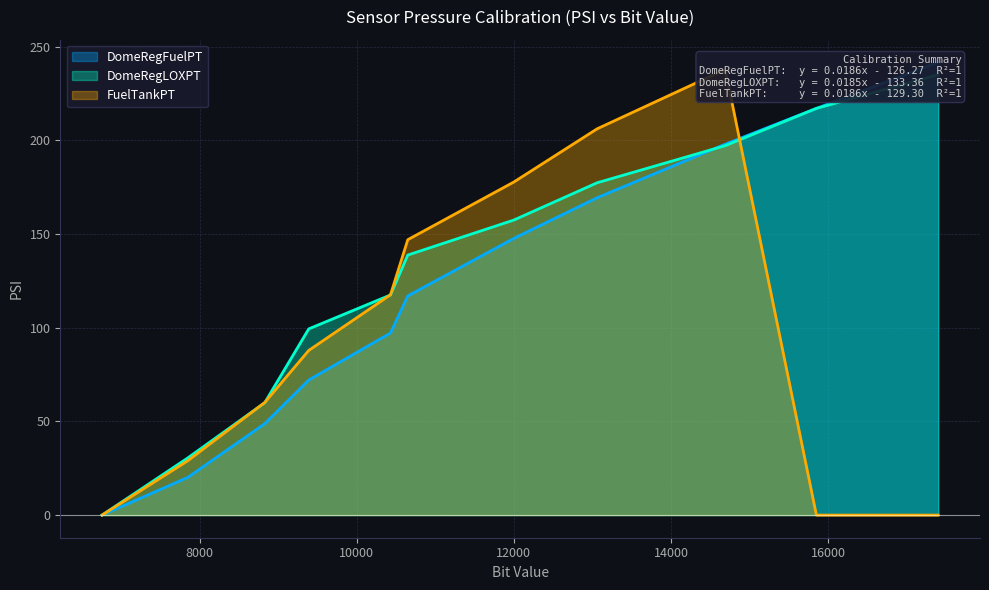

What is the sum of all DomeRegFuelPT values?

1329.1